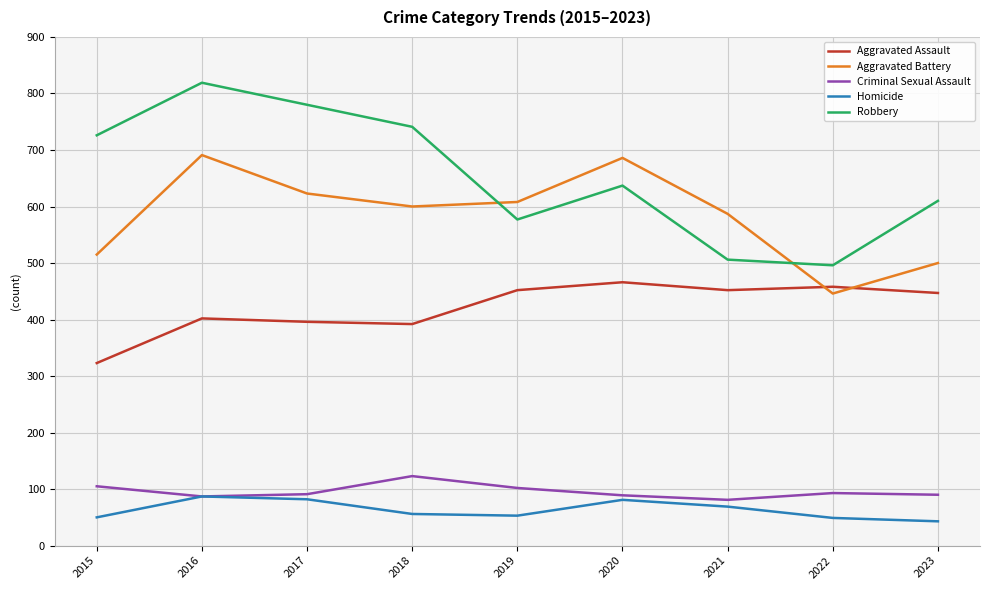

What is the difference between the second highest and minimum values in the Aggravated Assault series?

135